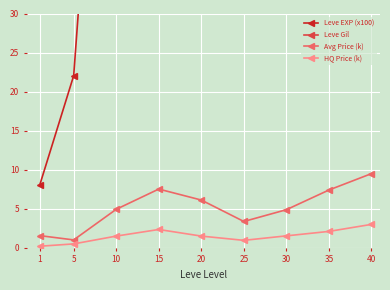

How many values in the Leve Gil series exceed 248?

4